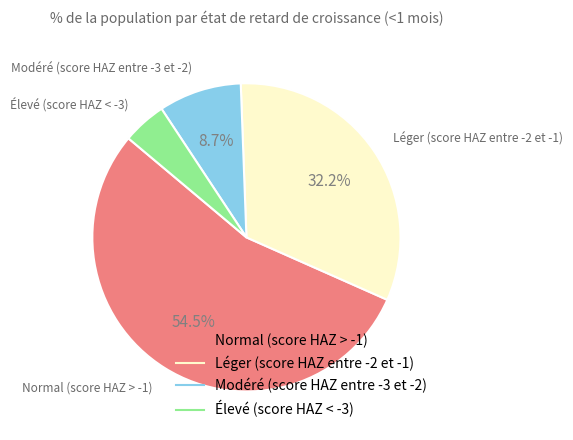

Does any single category account for the majority?

Yes